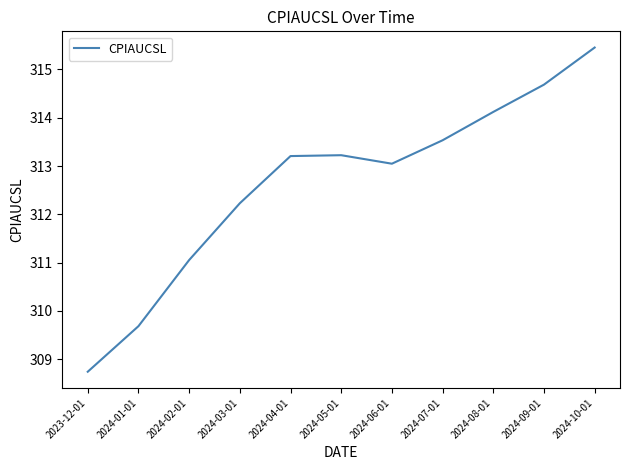

What is the approximate value at 2024-04-01?

313.2